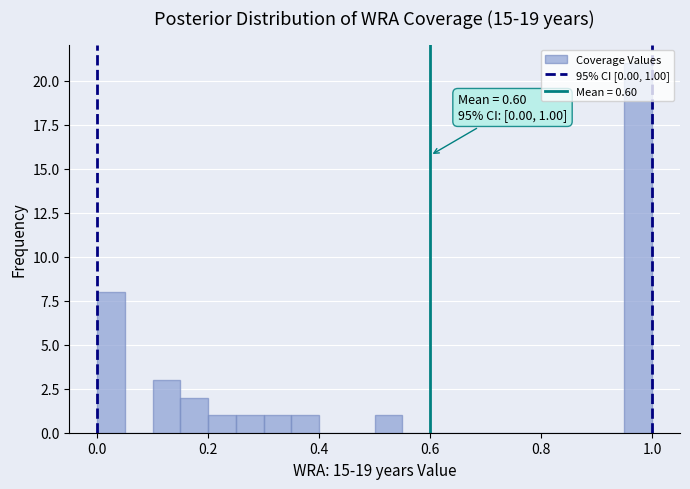

Read against the x-axis, roughly where is the centre of the tallest bar?

0.98